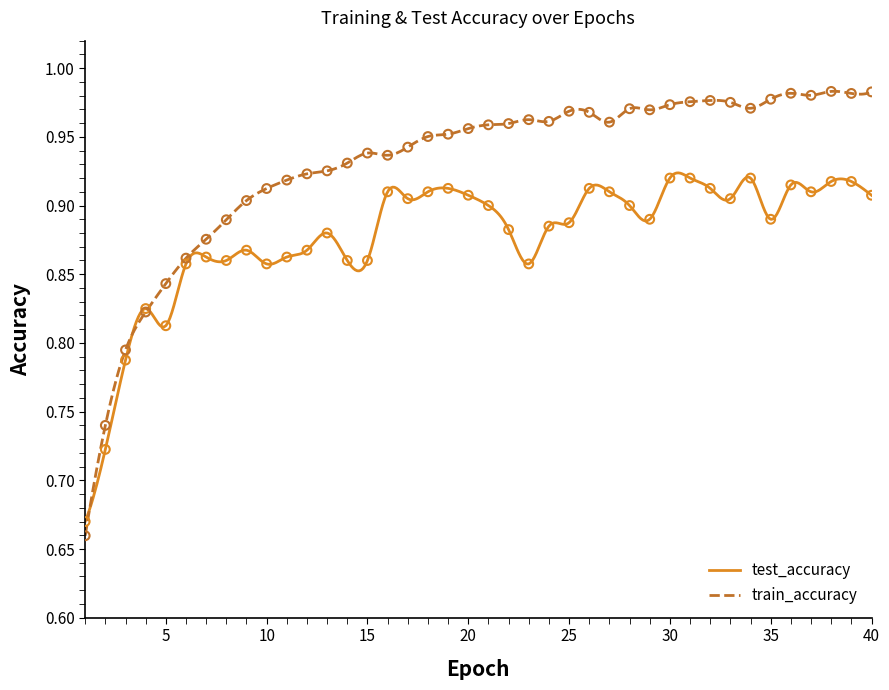

At how many categories does at least one series exceed 0?

40